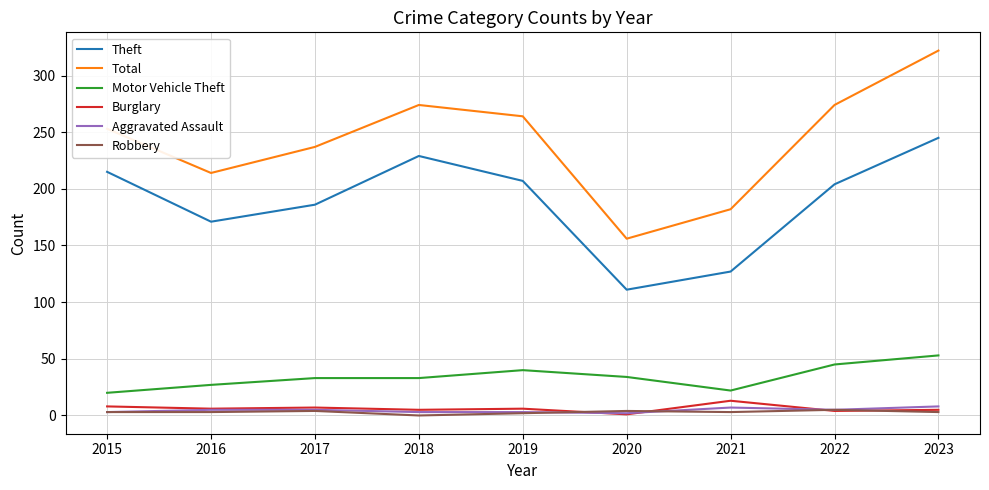

True or false: Burglary and Total cross at least once.

False